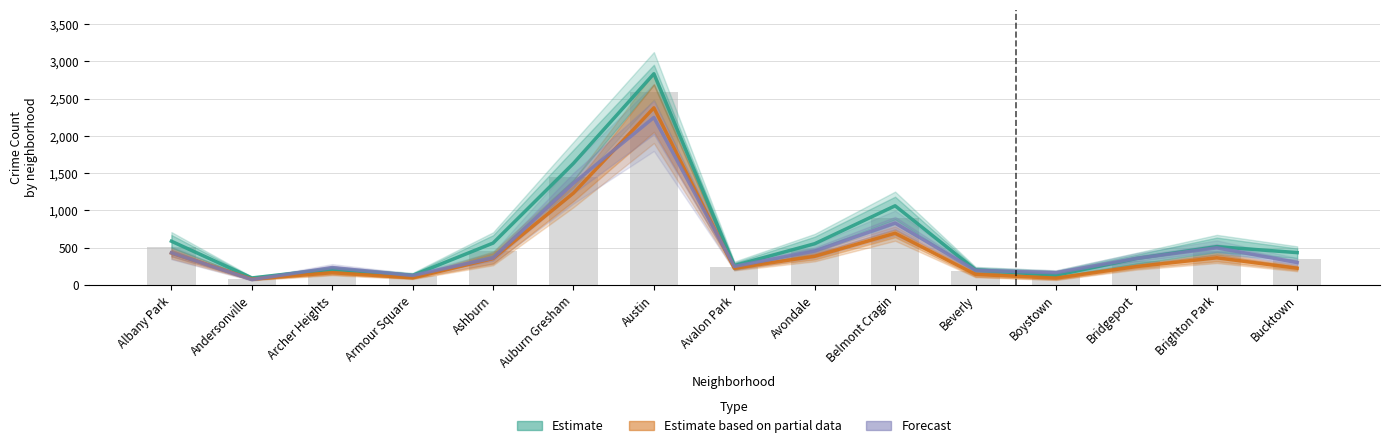

What is the total value across all series at Boystown?

385.2